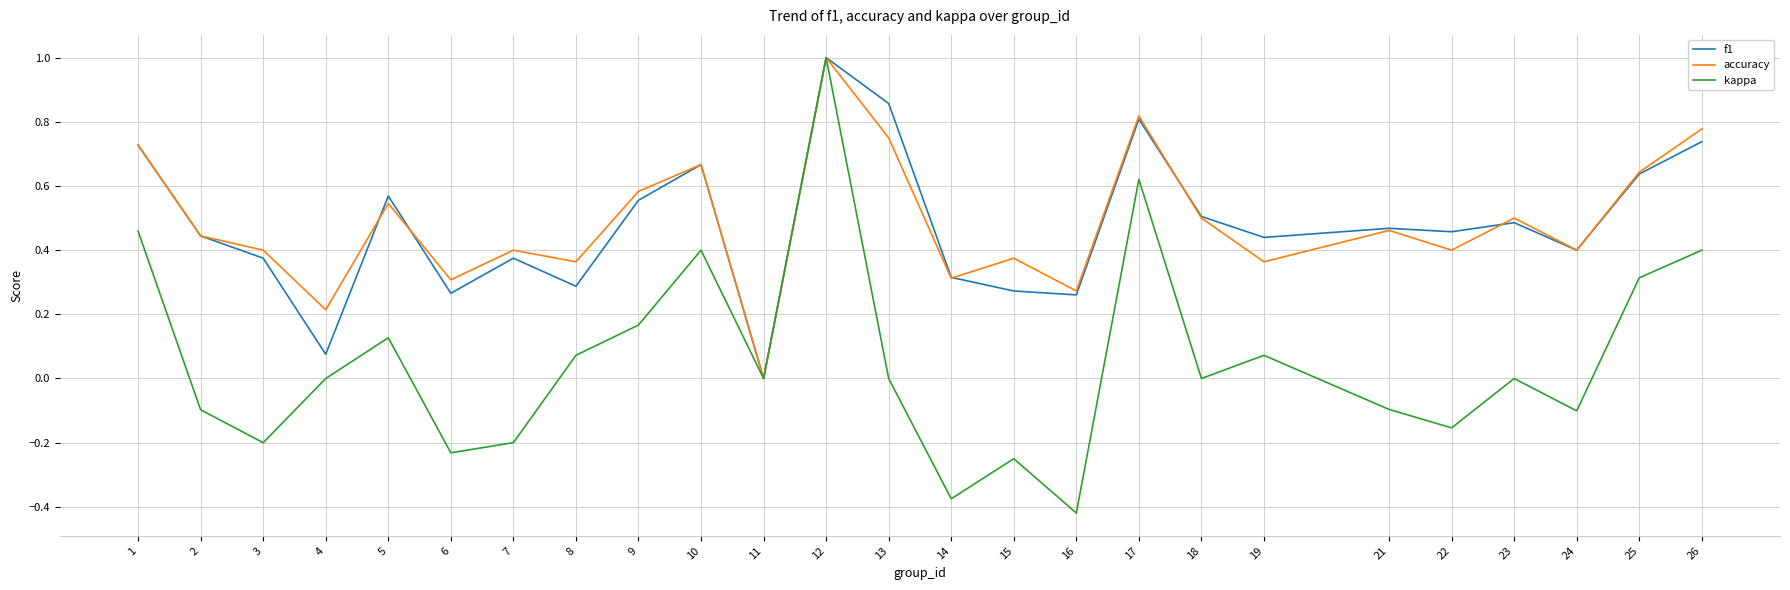

Which series changed the most between 24 and 26?

kappa